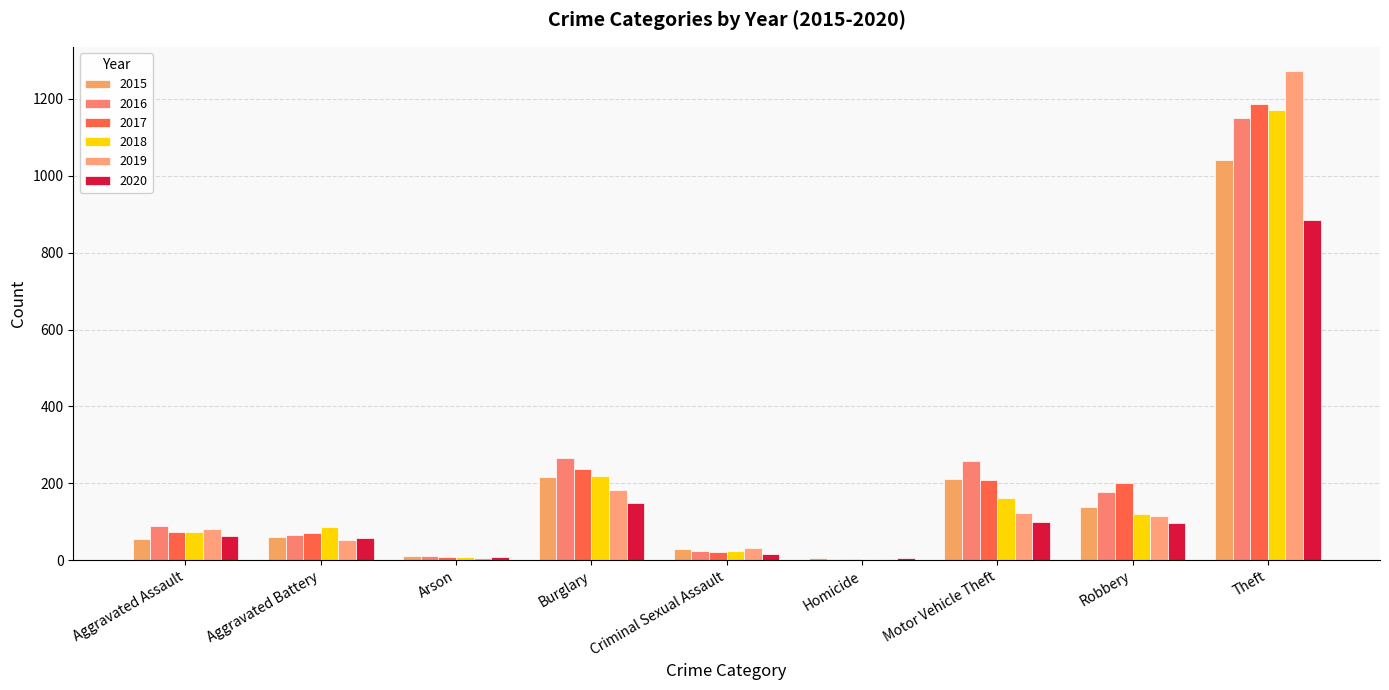

List the series in order of their peak value, highest first.

2019, 2017, 2018, 2016, 2015, 2020